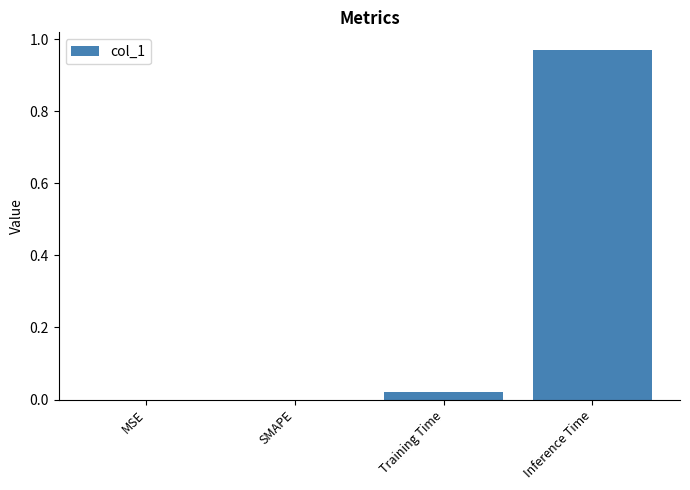

Which has a higher value, Inference Time or MSE?

Inference Time